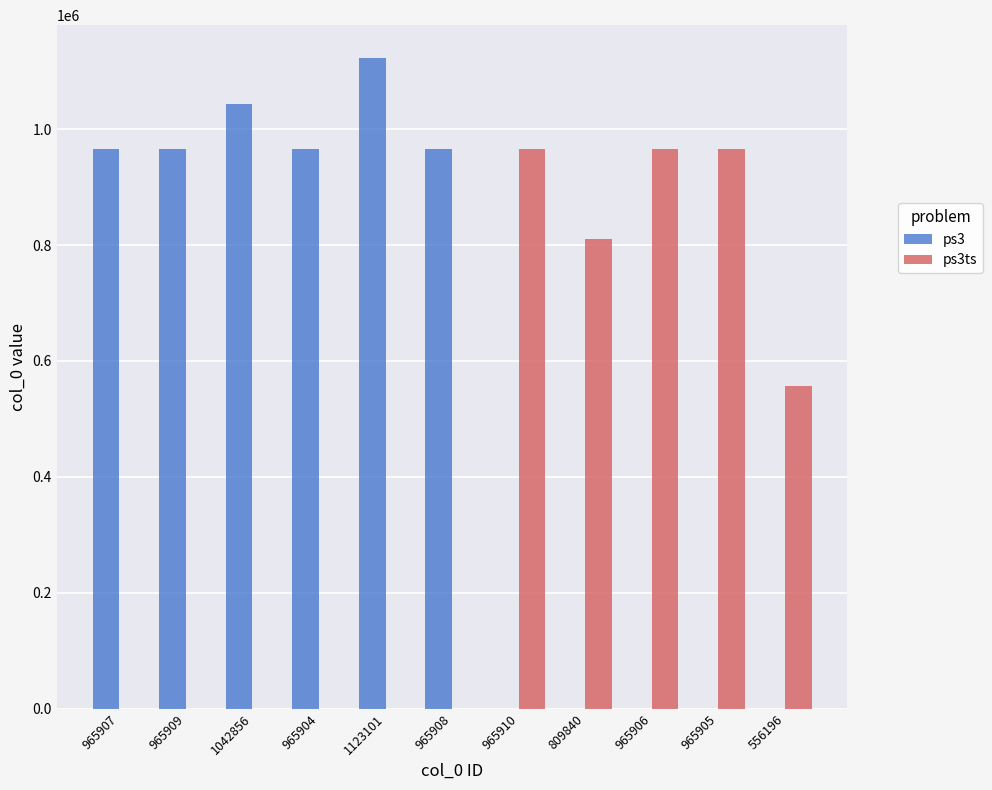

Which category has the highest value across all series?

1123101